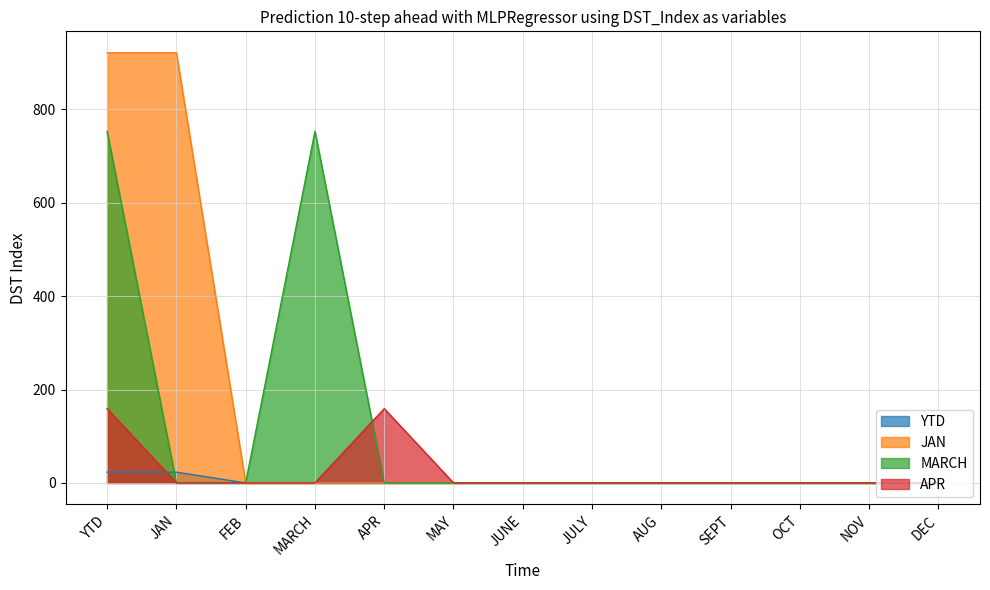

What is the total value across all series at MARCH?

753